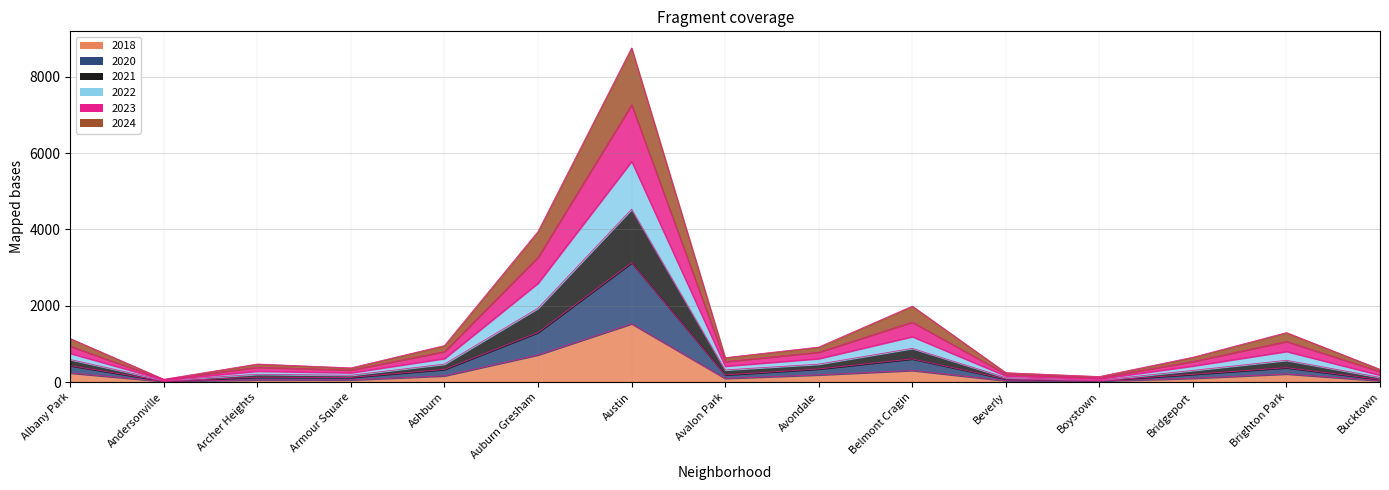

How many interior local peaks does the 2023 series have?

4